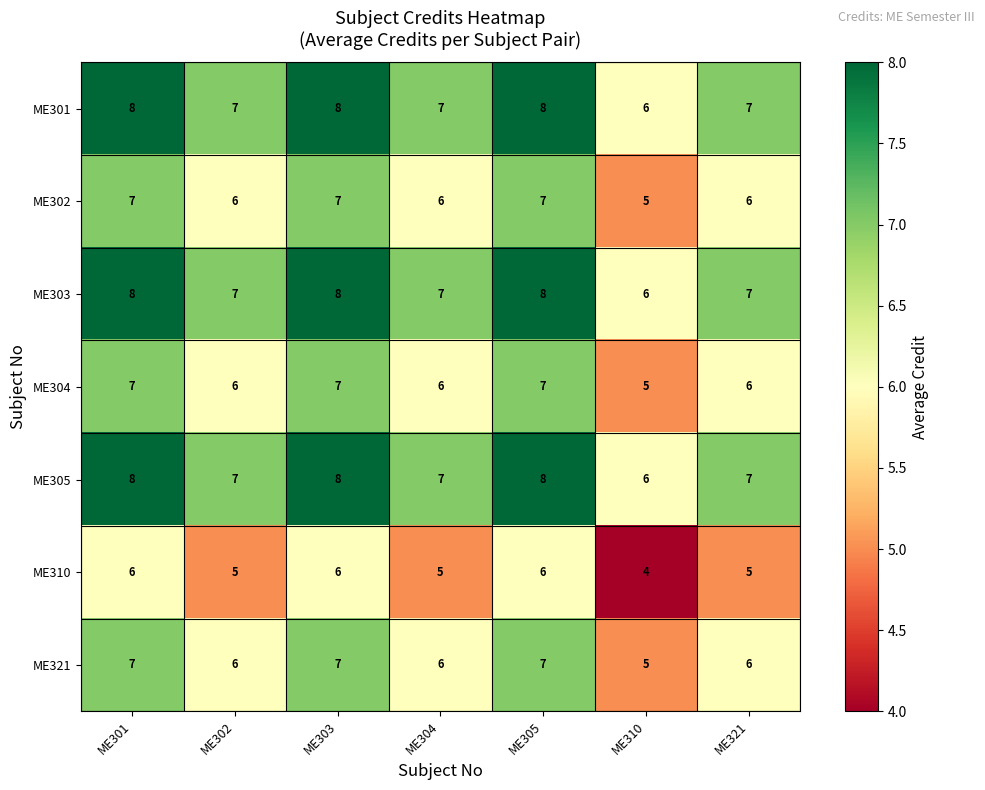

What is the sum of all ME301 values?

51